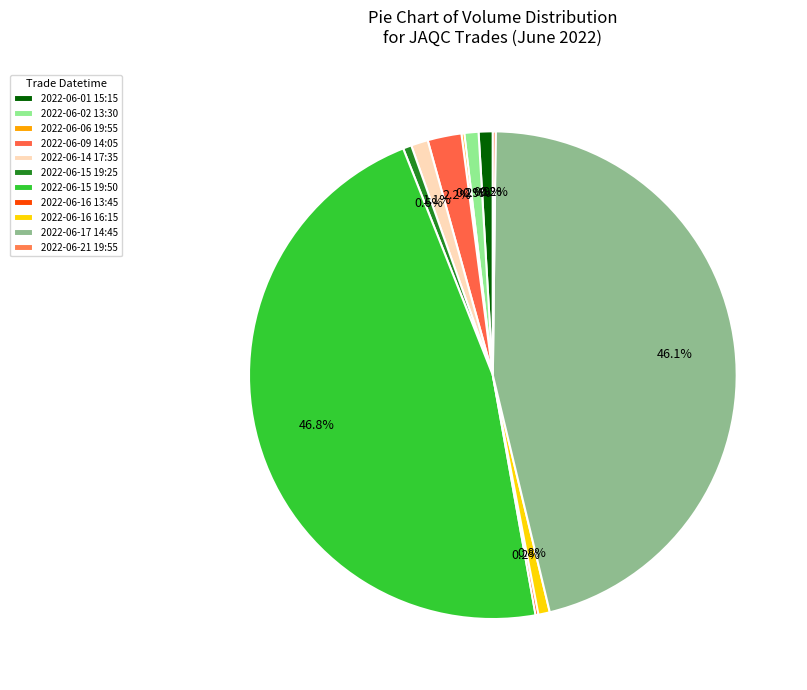

To the nearest percent, what percentage of the pie is 2022-06-16 16:15?

1%